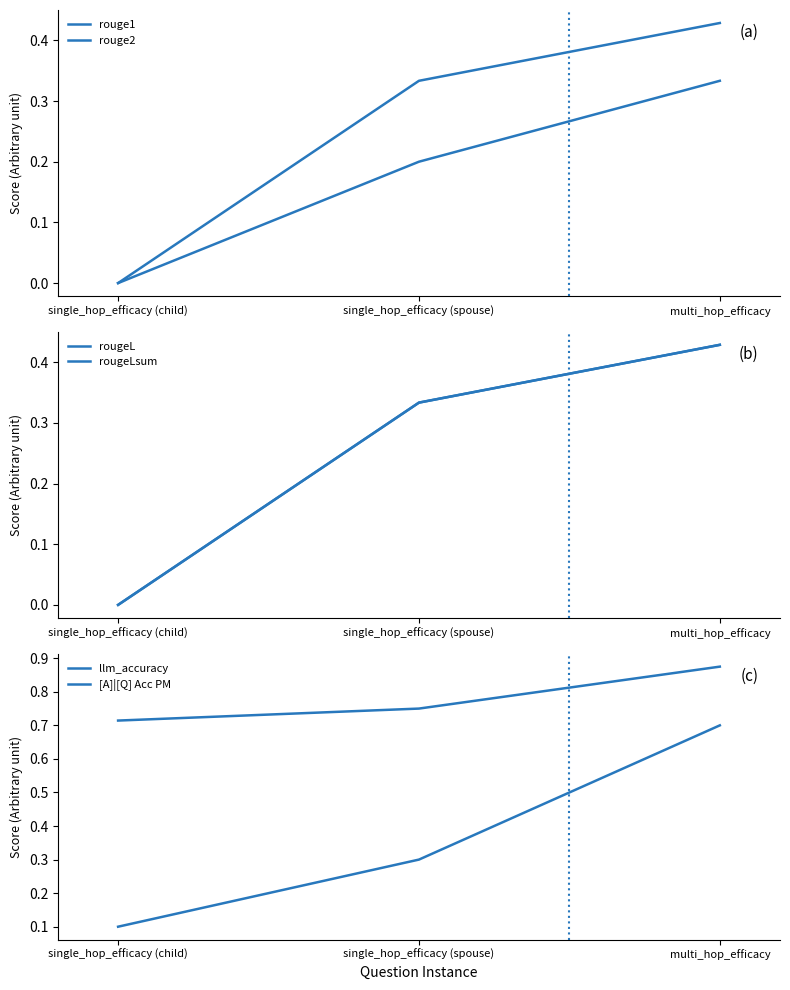

How many rouge1 values are between 0 and 1?

3